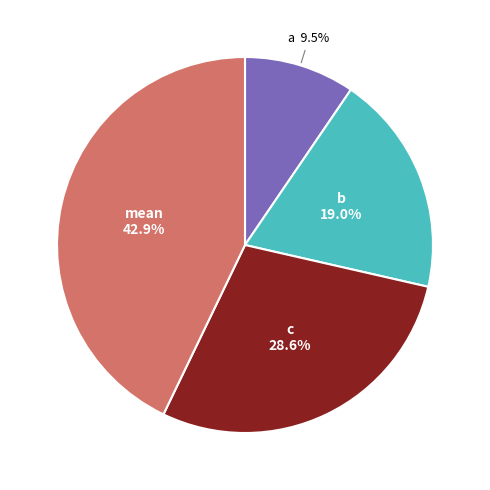

Is there any slice that represents more than half of the pie?

No